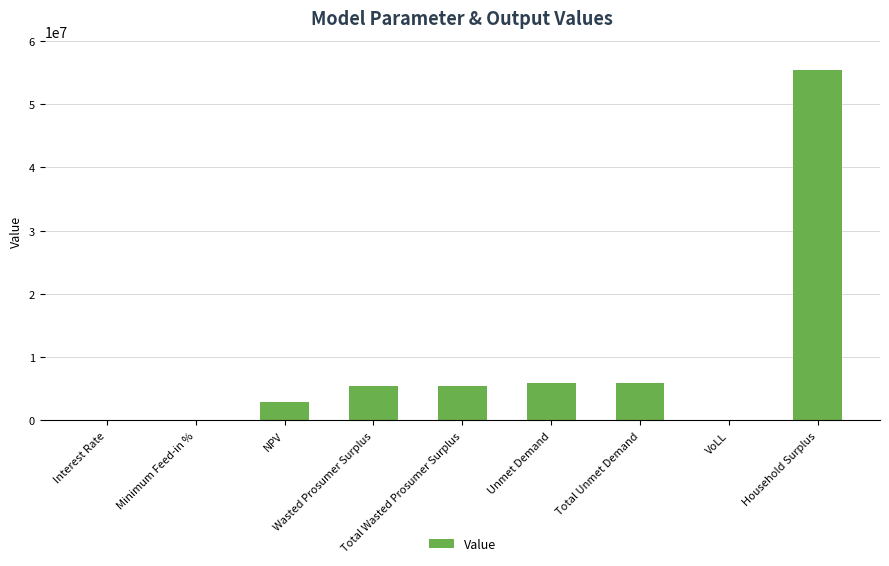

What is the change in value from NPV to Total Wasted Prosumer Surplus?

+2453572.4